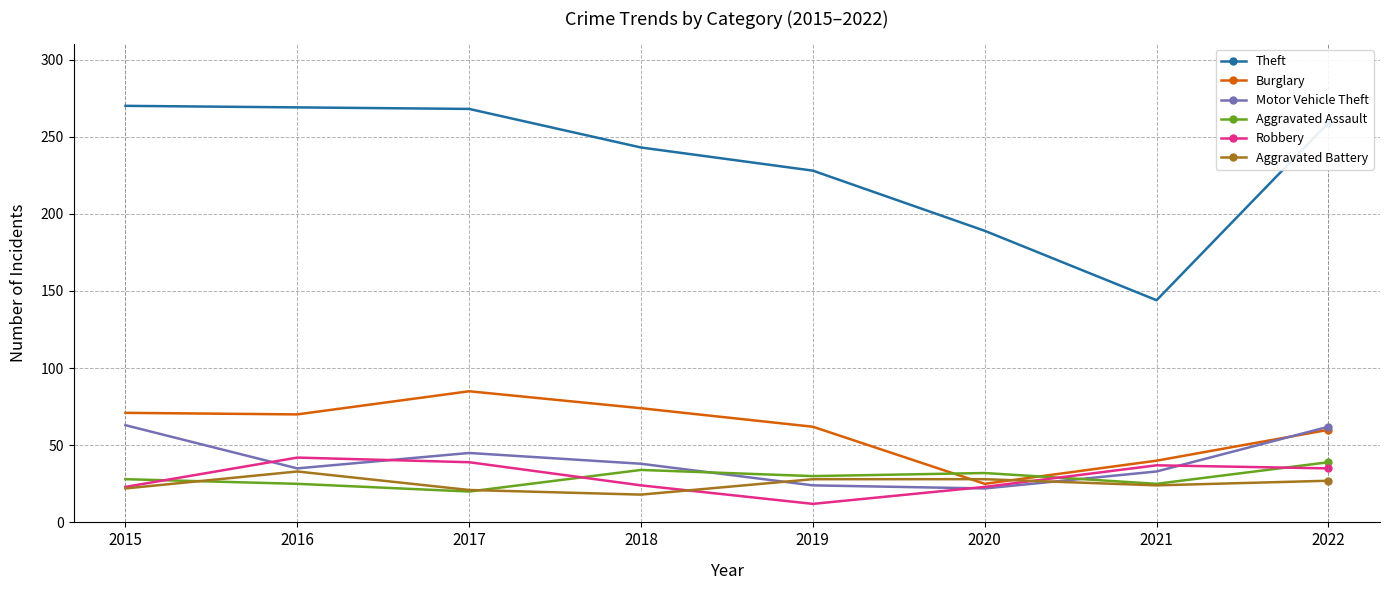

What is the total value across all series at 2015?

477